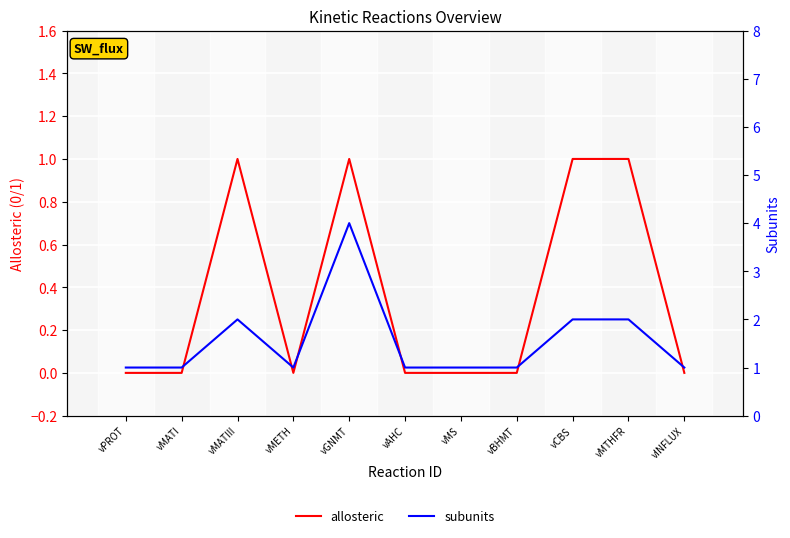

At which category does the chart reach its peak across all series?

vGNMT